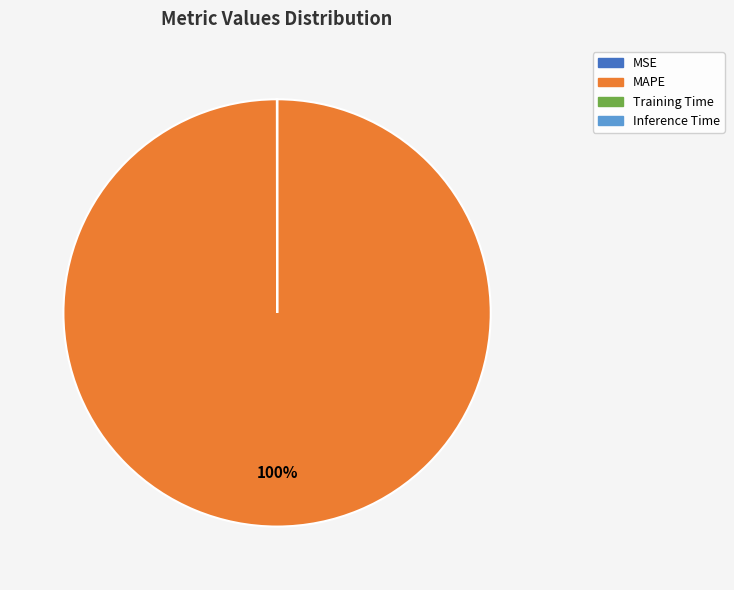

Which slice is the largest?

MAPE